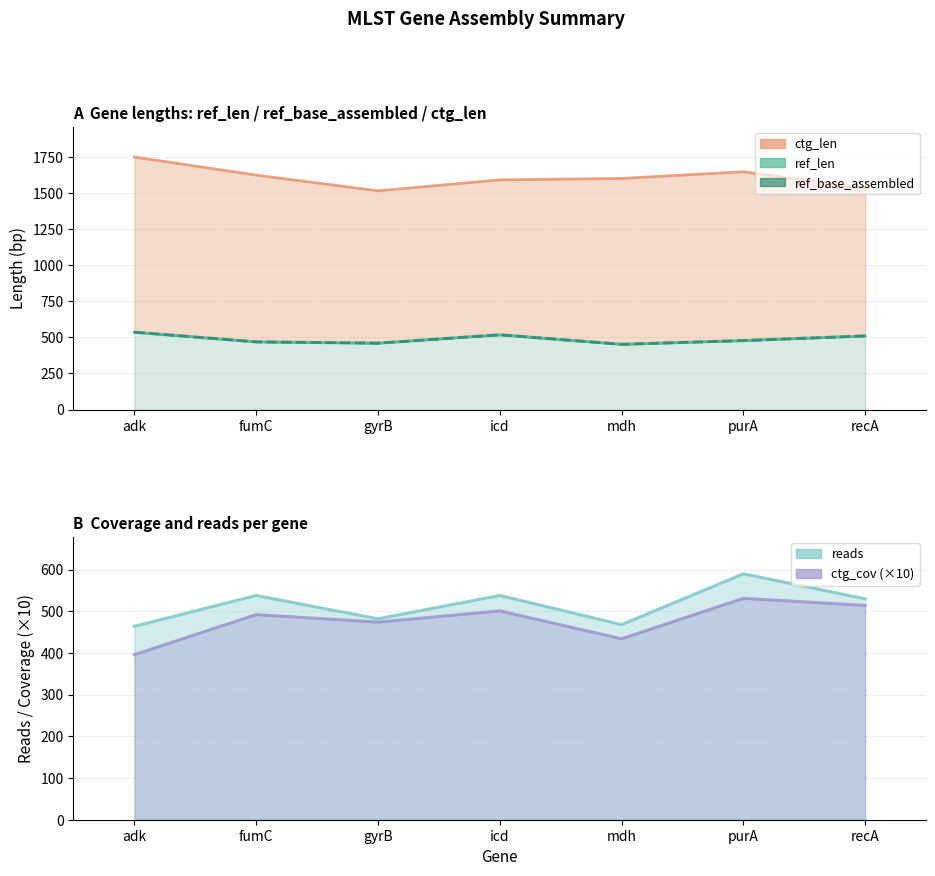

What value does the data have at mdh, to the nearest 10?

450